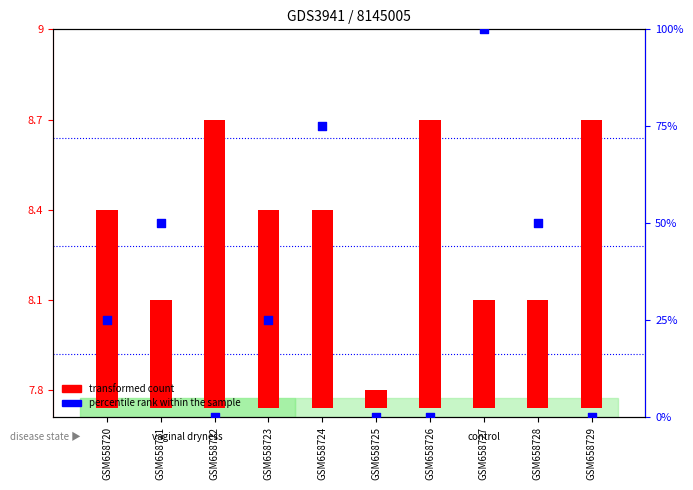

Is the value of percentile rank within the sample at GSM658729 greater than the value of transformed count at GSM658721?

No